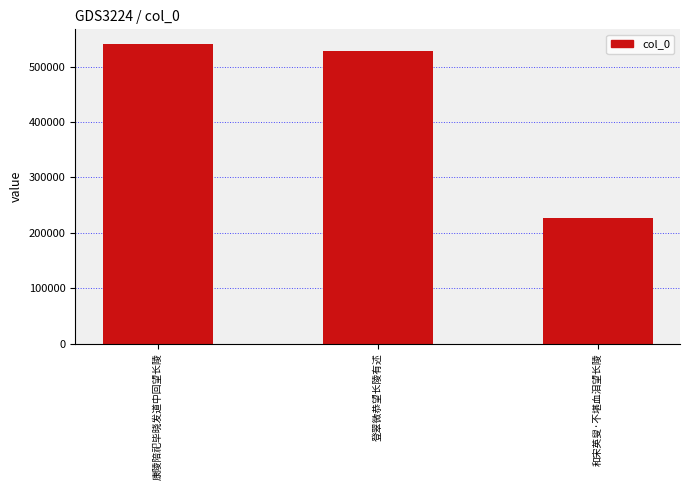

What position from the left is 康陵陪祀毕晓发道中回望长陵?

1